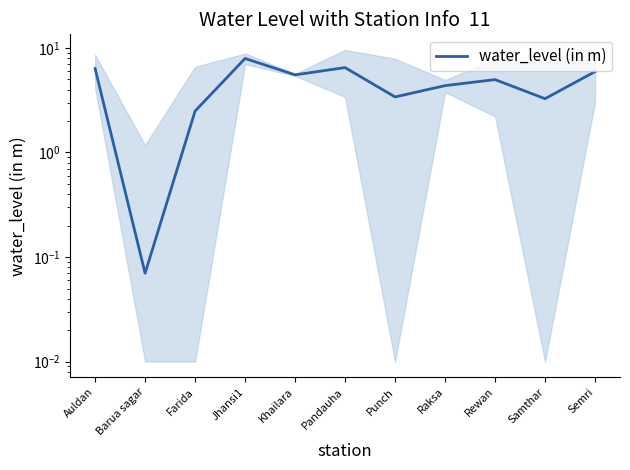

What position from the right is Farida?

9